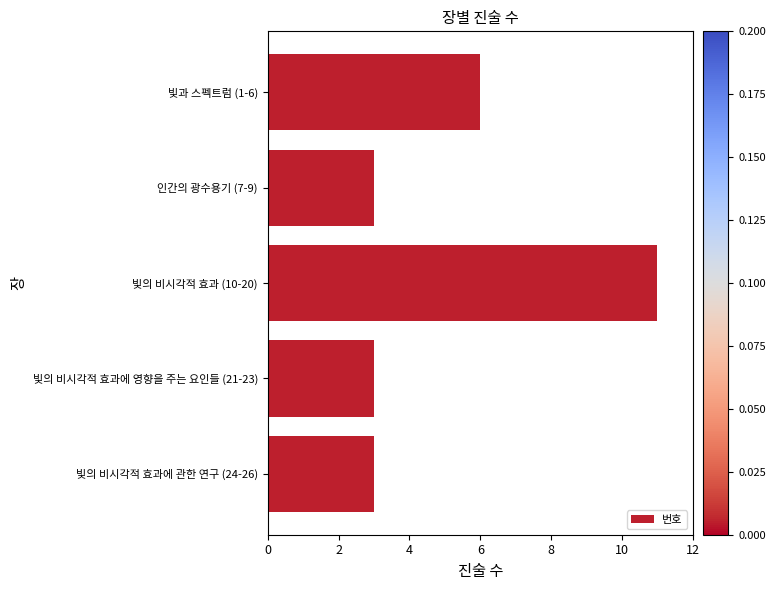

How many bars are there in total?

5